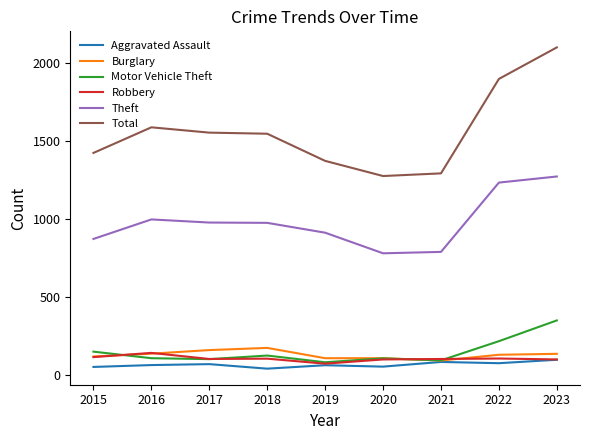

What is the spread (max minus min) of values at 2023?

2001